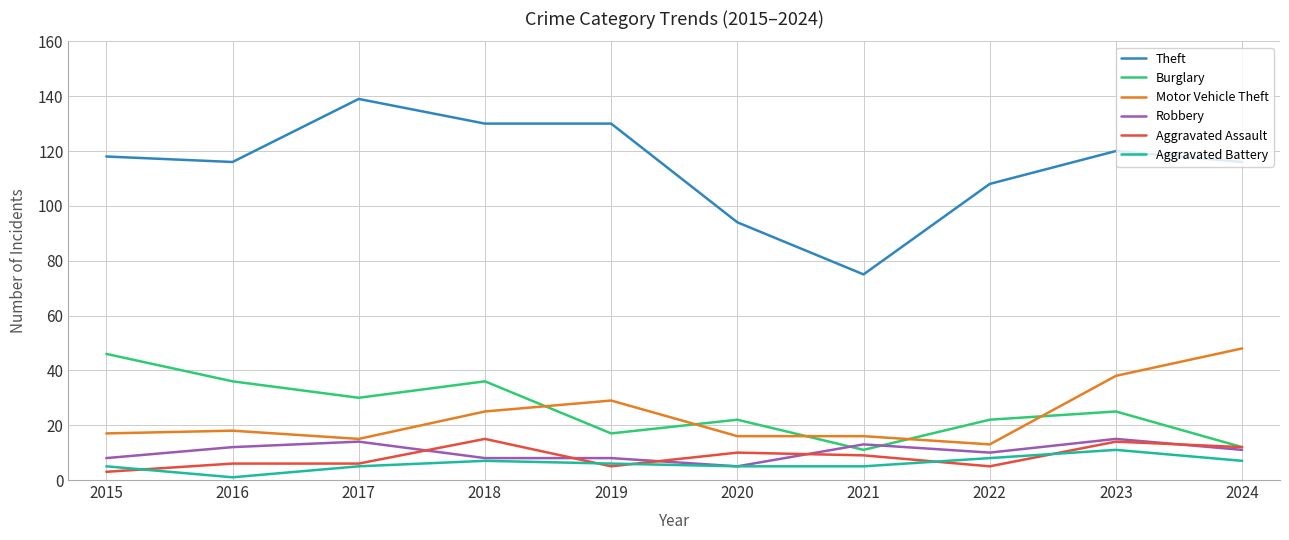

True or false: Theft and Motor Vehicle Theft cross at least once.

False